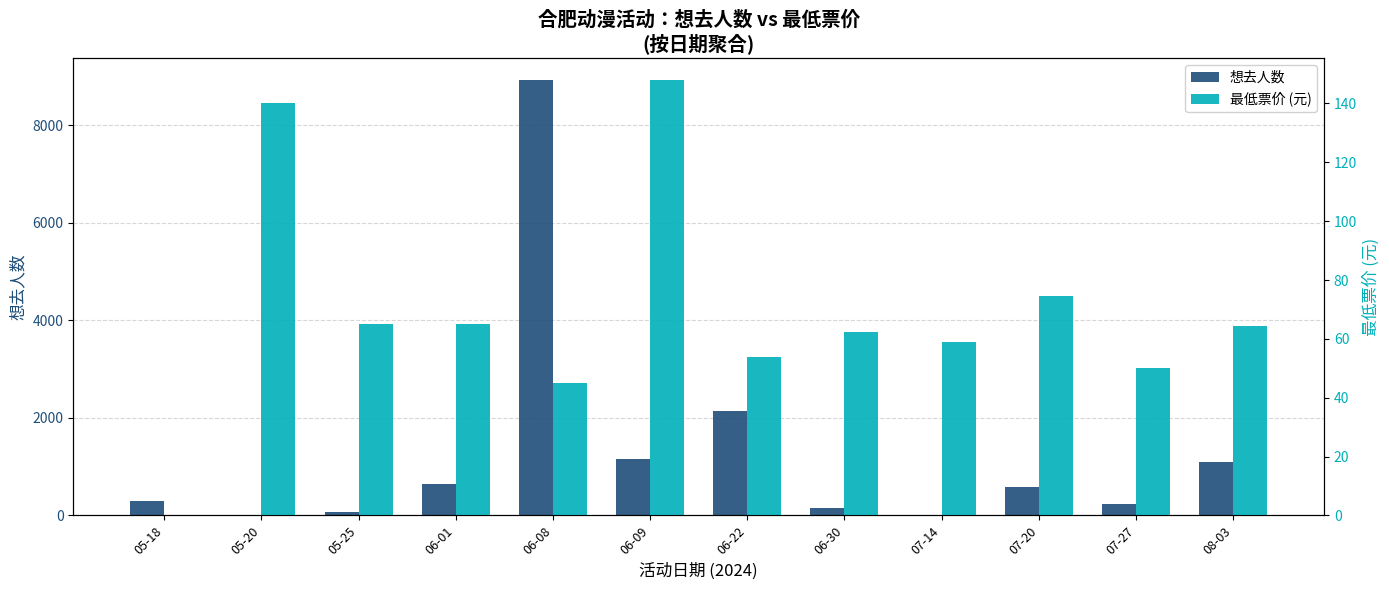

How many data points in 最低票价 (元) are less than 64?

6